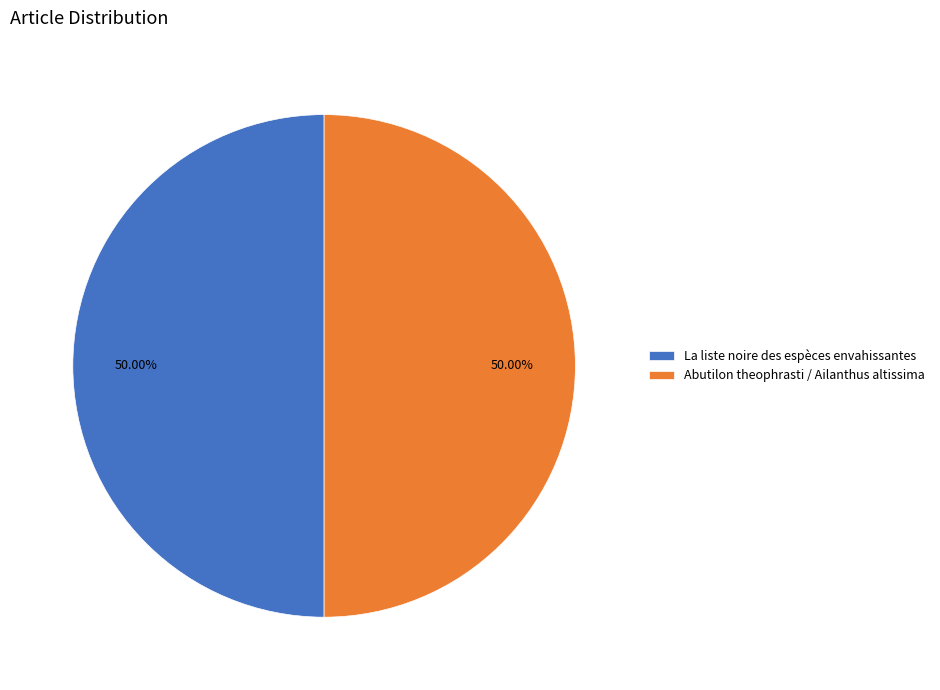

To the nearest percent, what percentage of the pie is Abutilon theophrasti / Ailanthus altissima?

50%